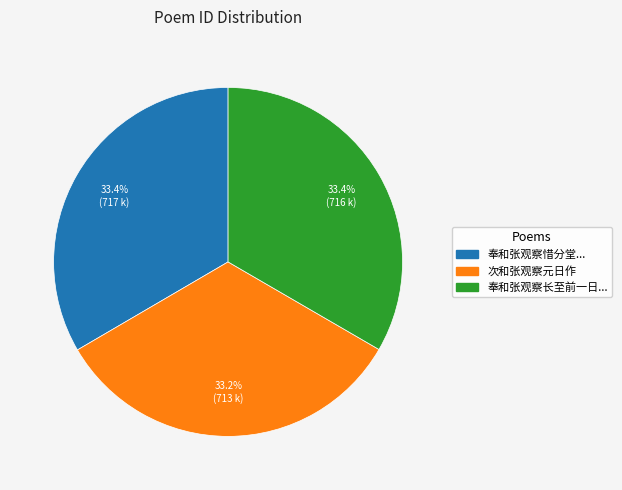

Is there any slice that represents more than half of the pie?

No